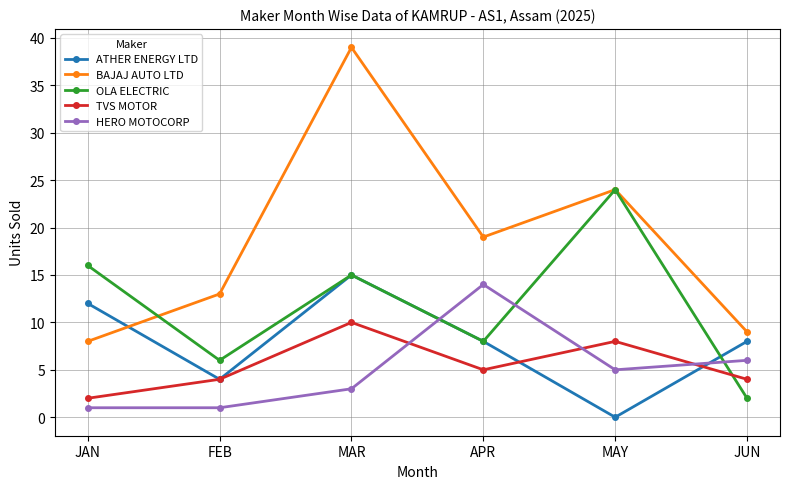

After their last crossing, which series has the higher values: ATHER ENERGY LTD or BAJAJ AUTO LTD?

BAJAJ AUTO LTD